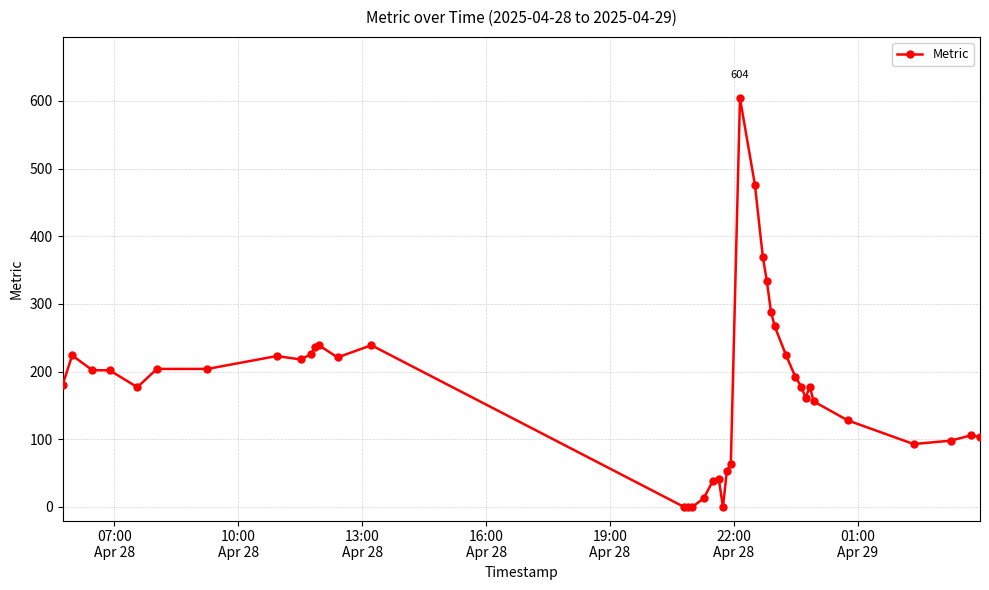

How many categories are shown in the chart?

40